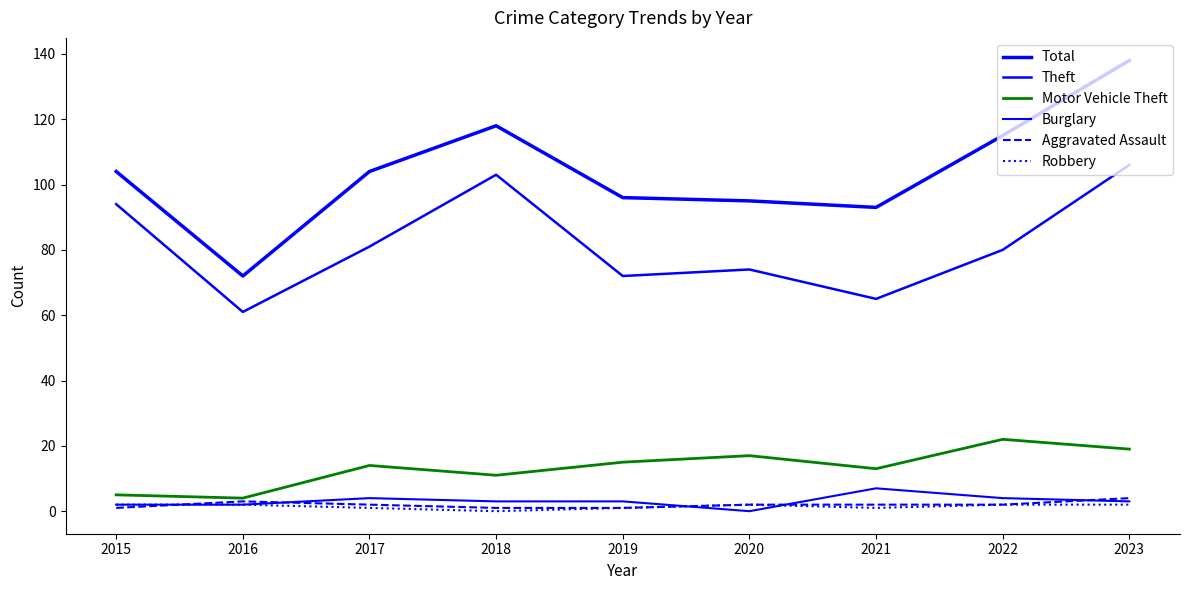

Does the chart display data point markers on the line(s)?

No